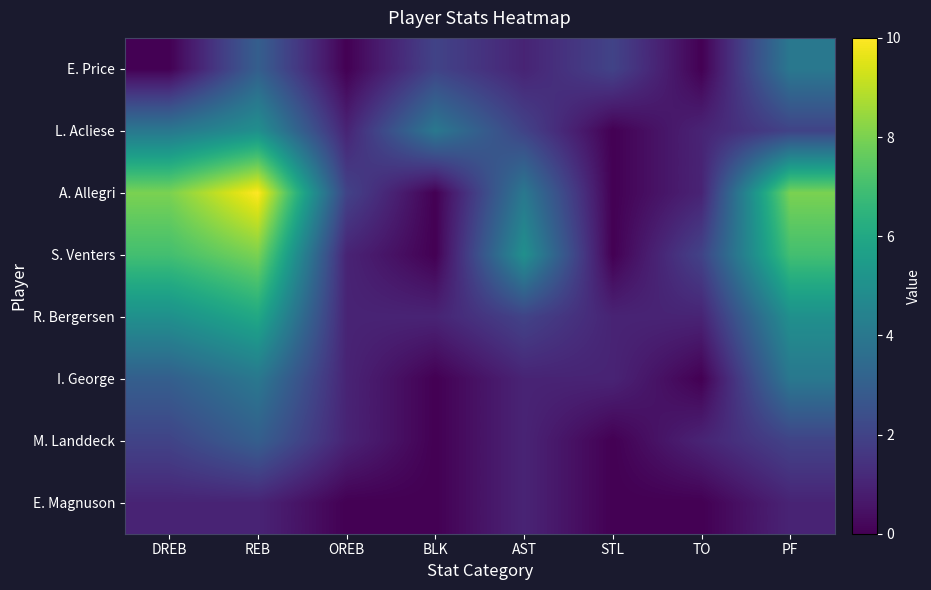

At which category does the chart reach its peak across all series?

REB